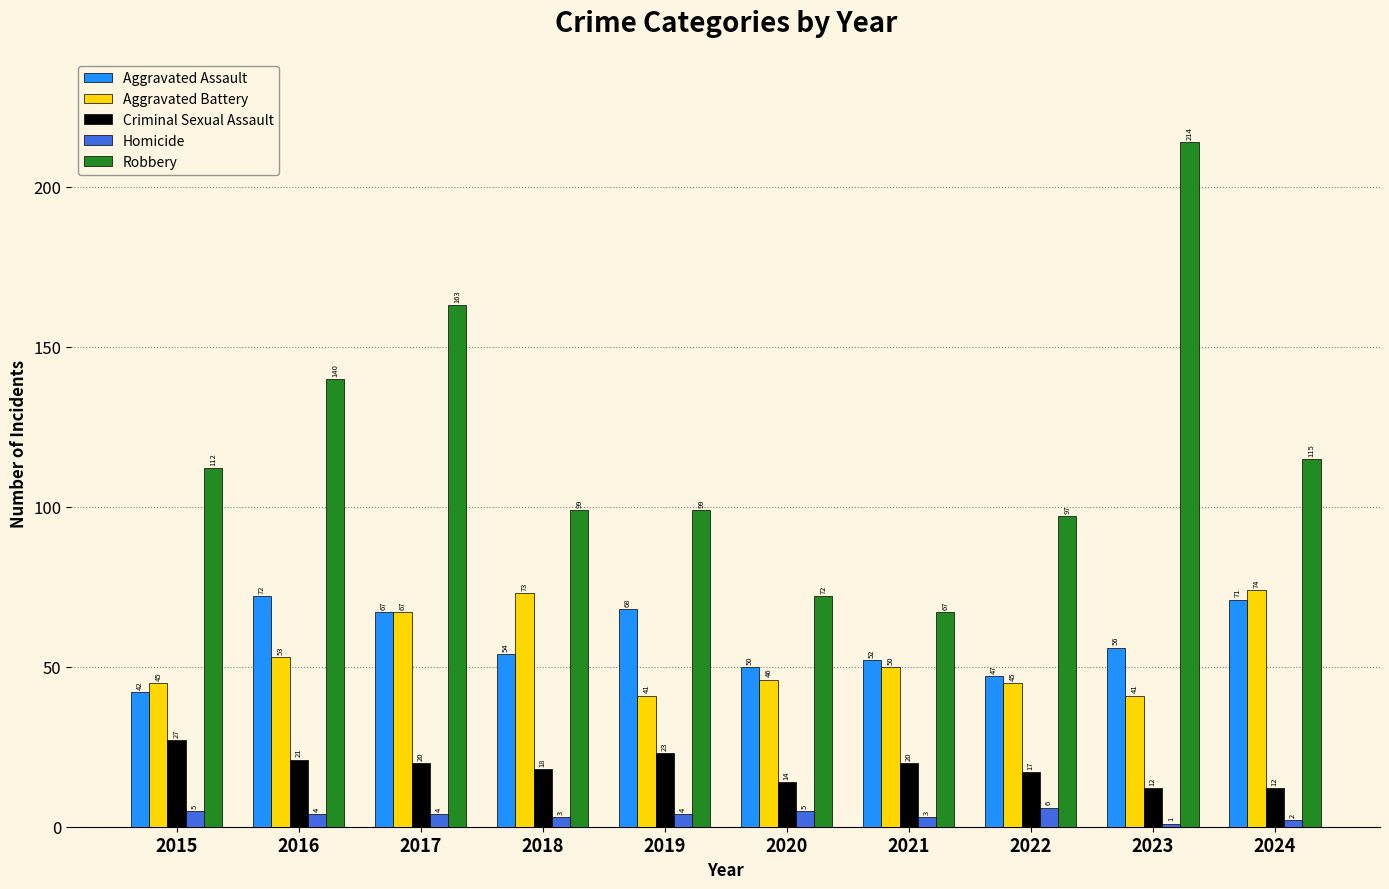

Are the bars grouped side by side (vs. stacked)?

Yes